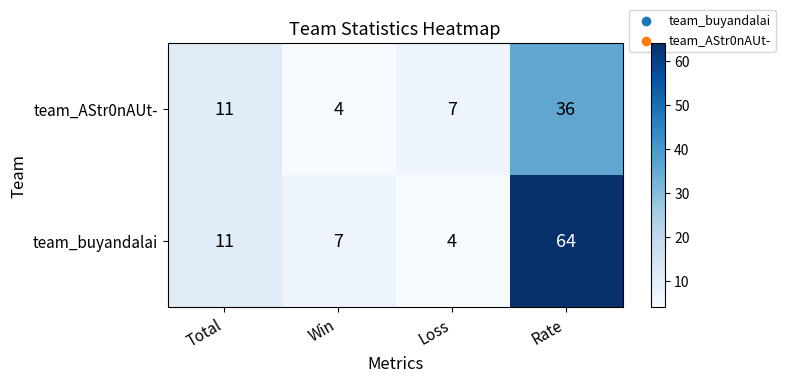

The value of team_buyandalai at Rate is 99. True or false?

False